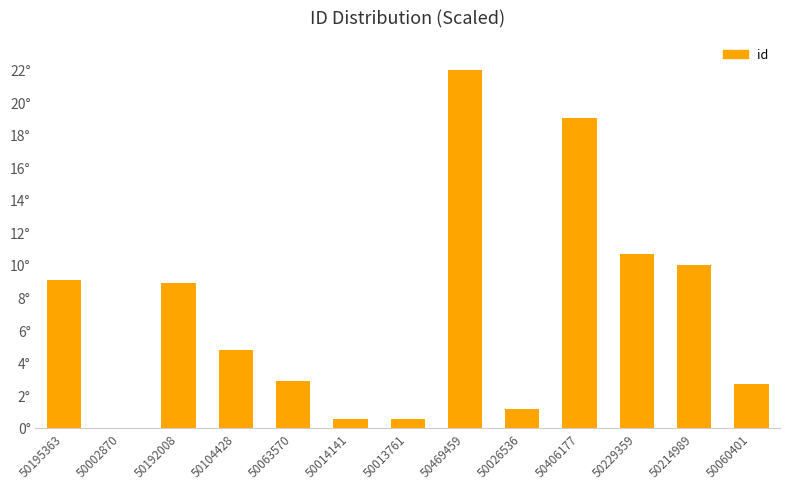

Are the bars horizontal?

No